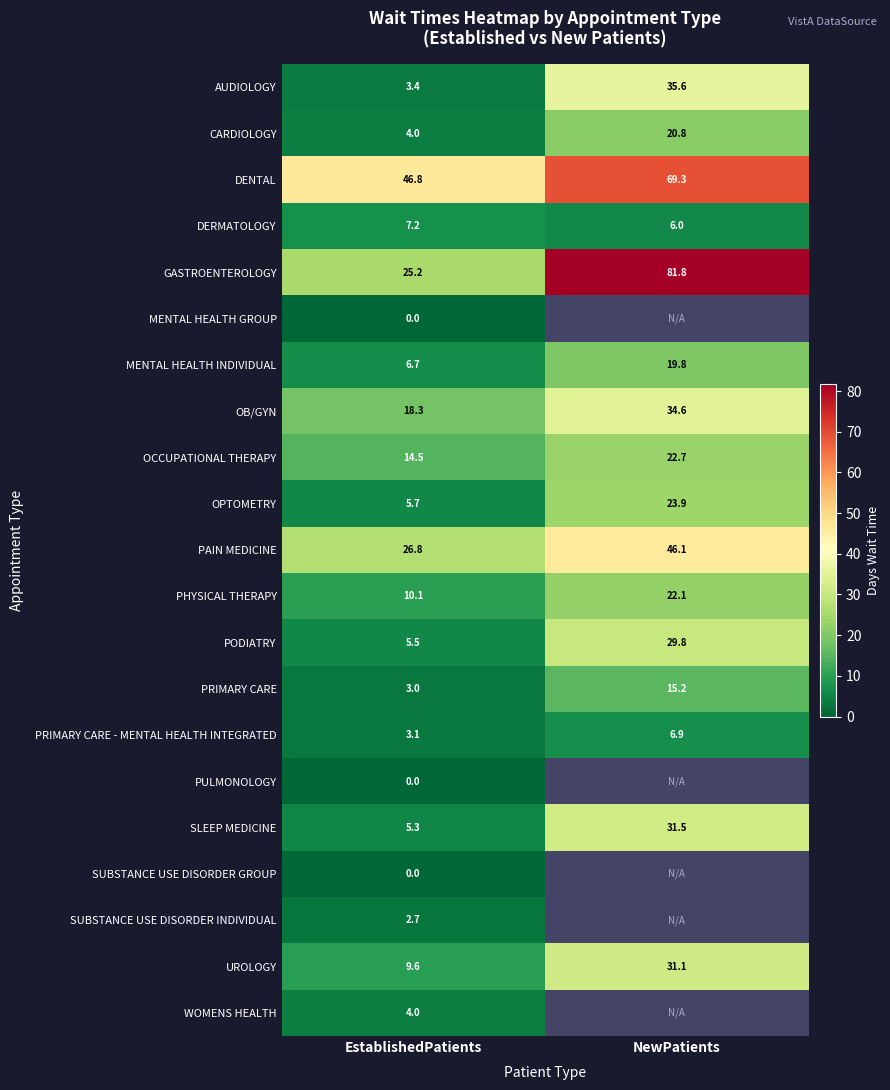

Count the number of categories in the chart.

2